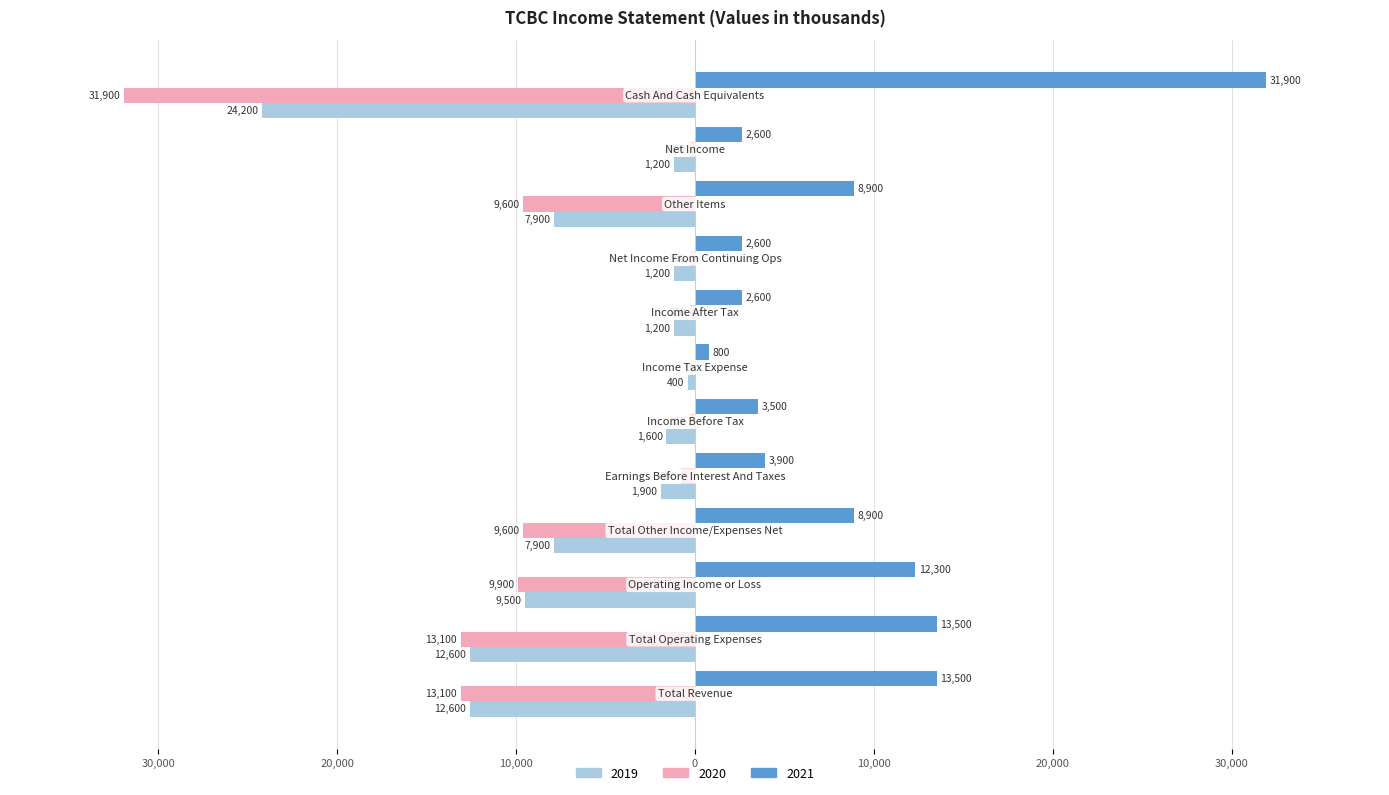

Which series has the widest spread of values?

2020